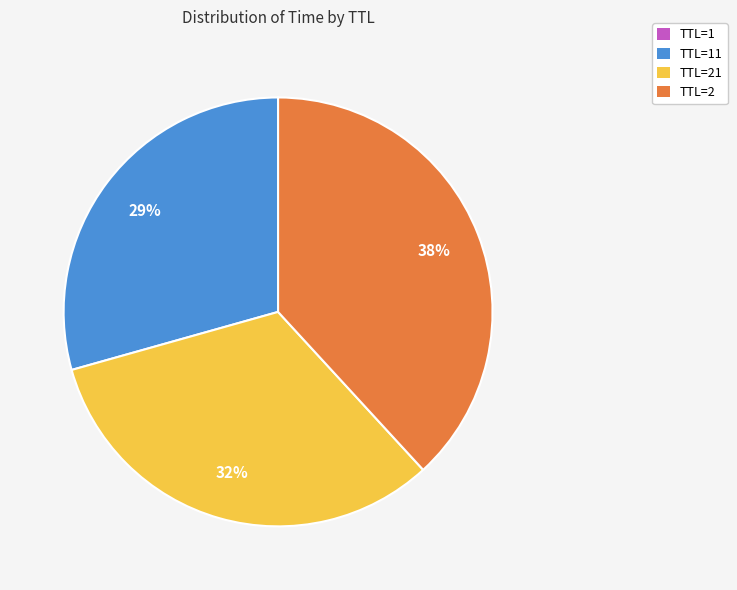

What is the largest slice in the pie chart?

TTL=2